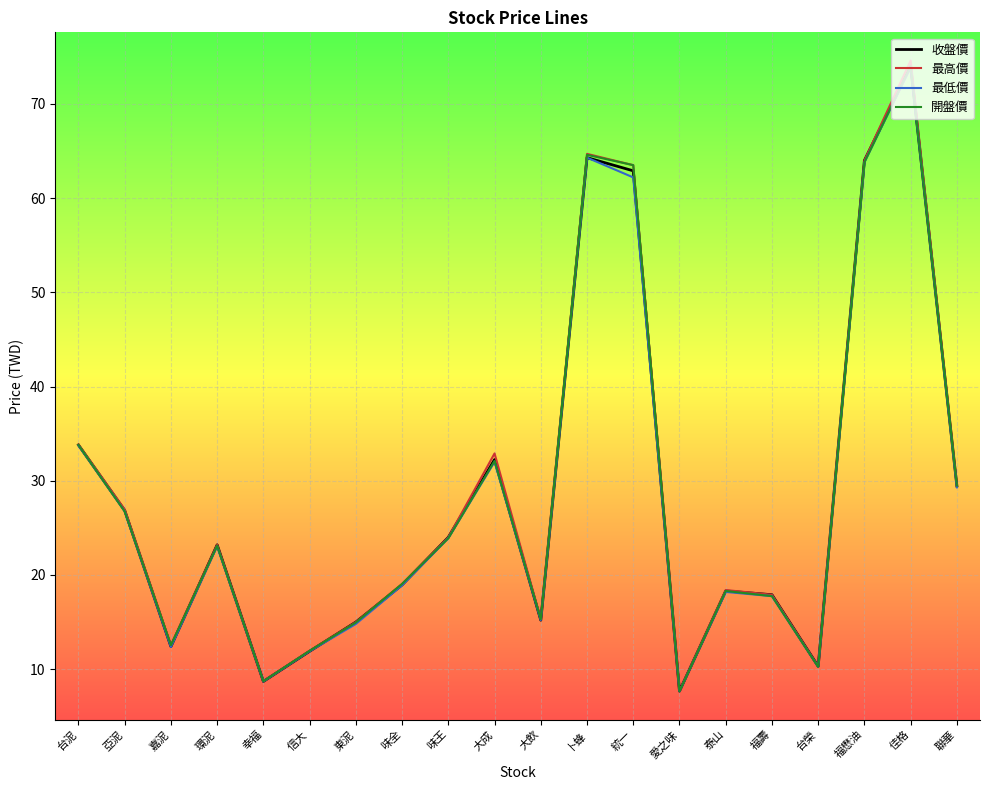

Which series changed the most between 愛之味 and 福懋油?

收盤價